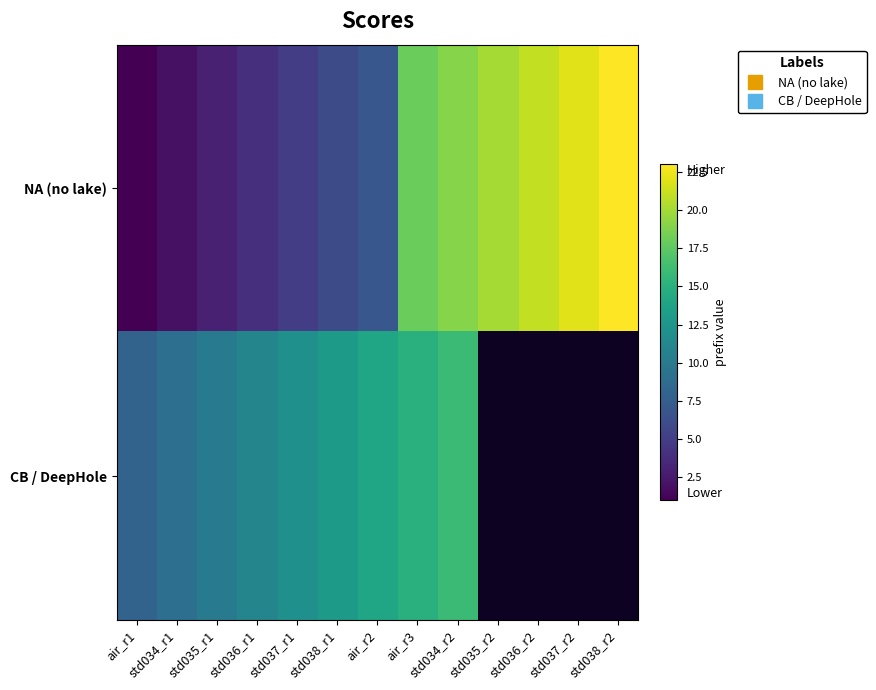

Which series changed the most between std035_r1 and std037_r2?

NA (no lake)